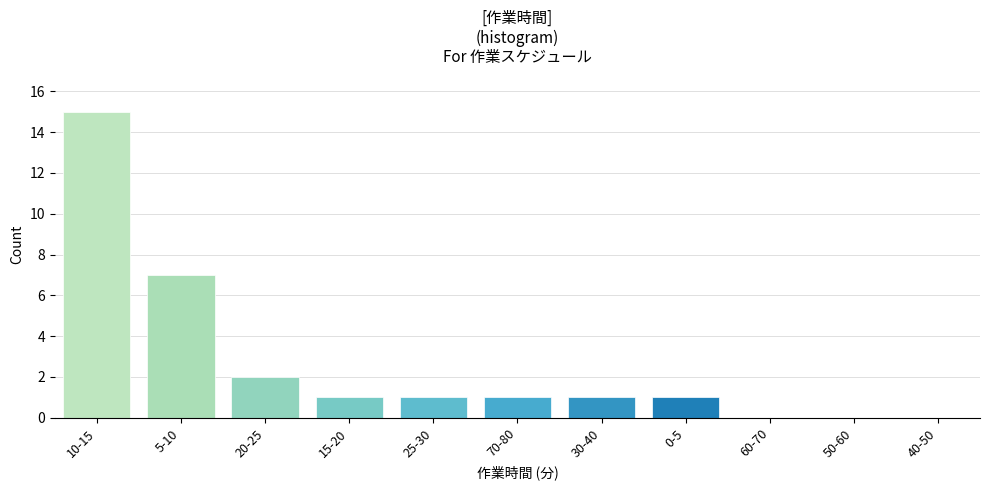

Reading left to right, list all the values displayed in this chart.

10-15=15	5-10=7	20-25=2	15-20=1	25-30=1	70-80=1	30-40=1	0-5=1	60-70=0	50-60=0	40-50=0